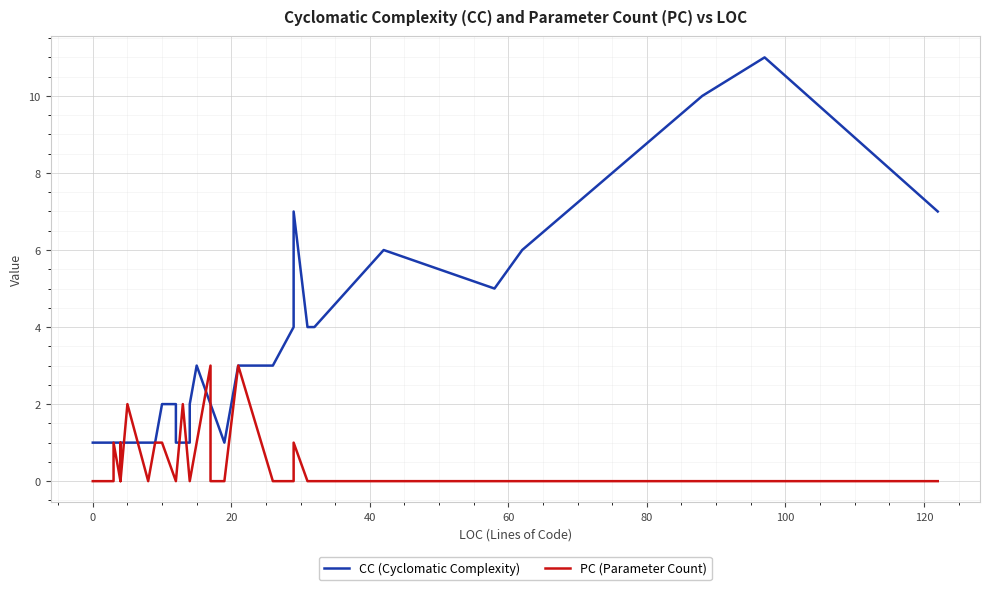

Is the value of PC (Parameter Count) at 30 greater than the value of CC (Cyclomatic Complexity) at 32?

No